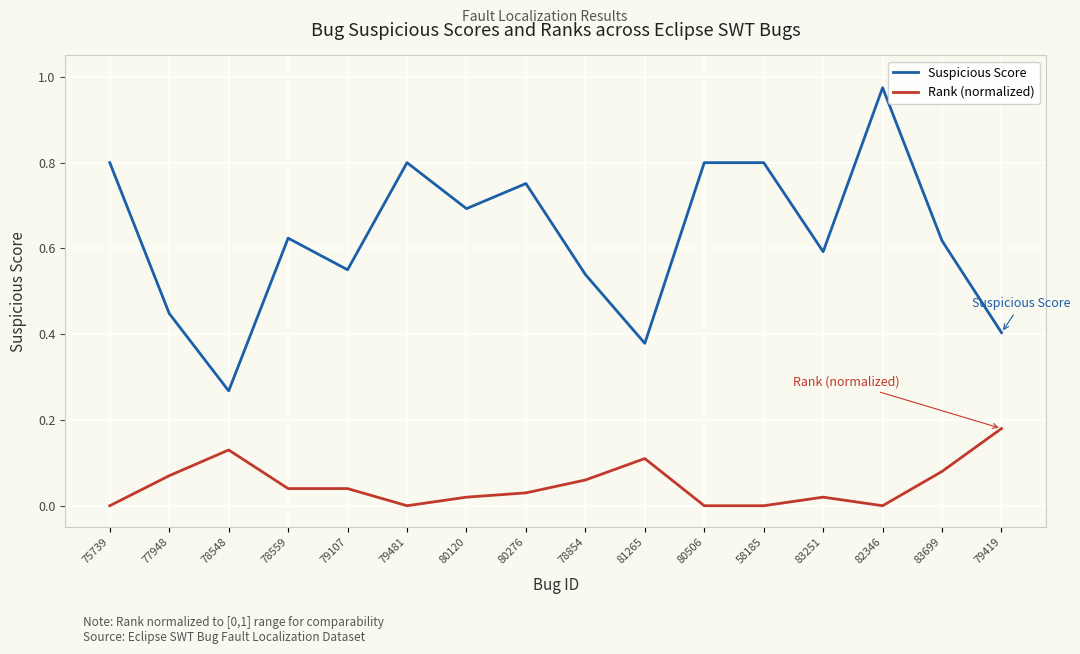

Which category has the highest value in the Rank (normalized) series?

79419